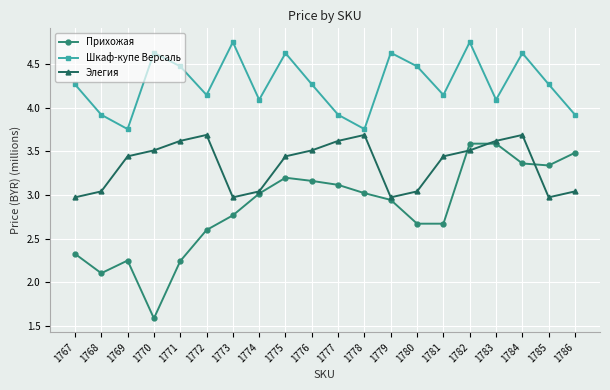

What are all the series names shown in the legend?

Прихожая, Шкаф-купе Версаль, Элегия